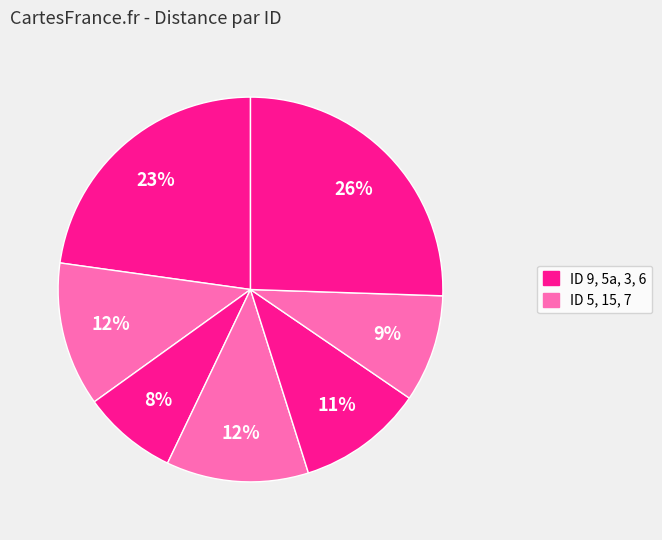

Count the number of slices in the pie.

7